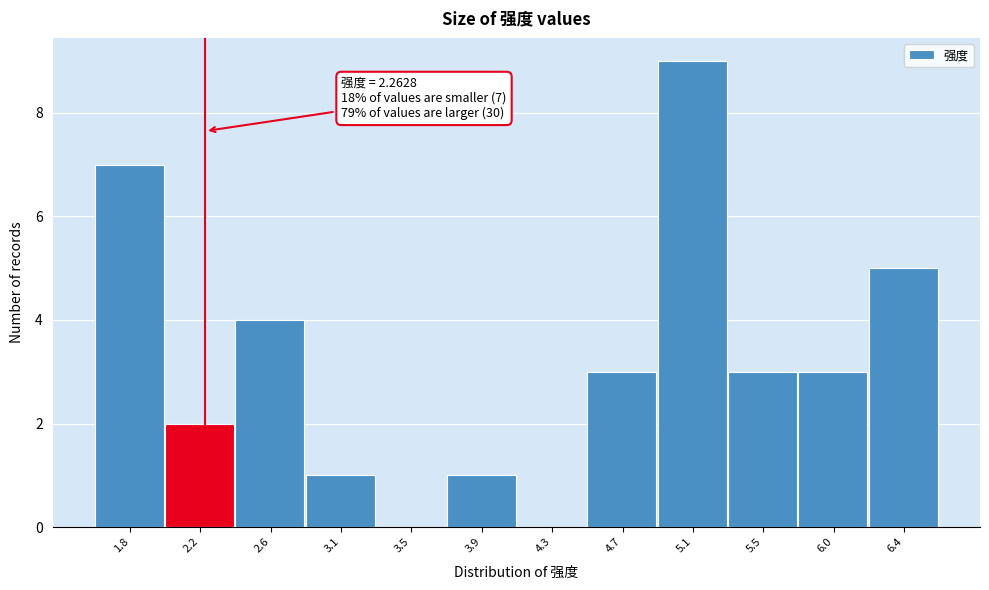

Which range on the x-axis has the tallest bar?

4.90 to 5.35